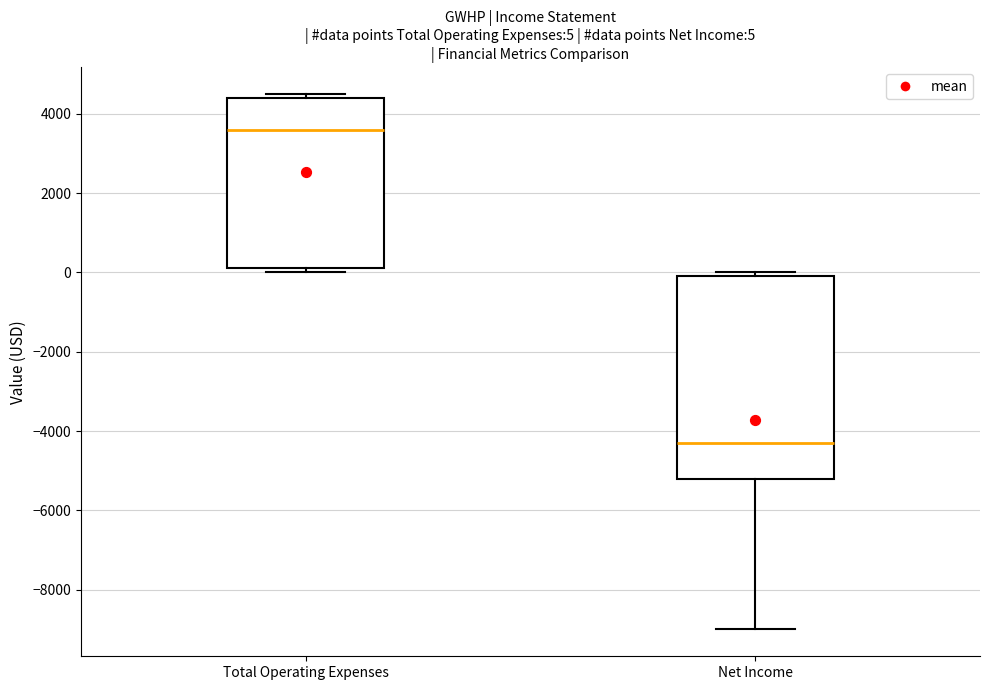

Which box's median line is the lowest?

Net Income